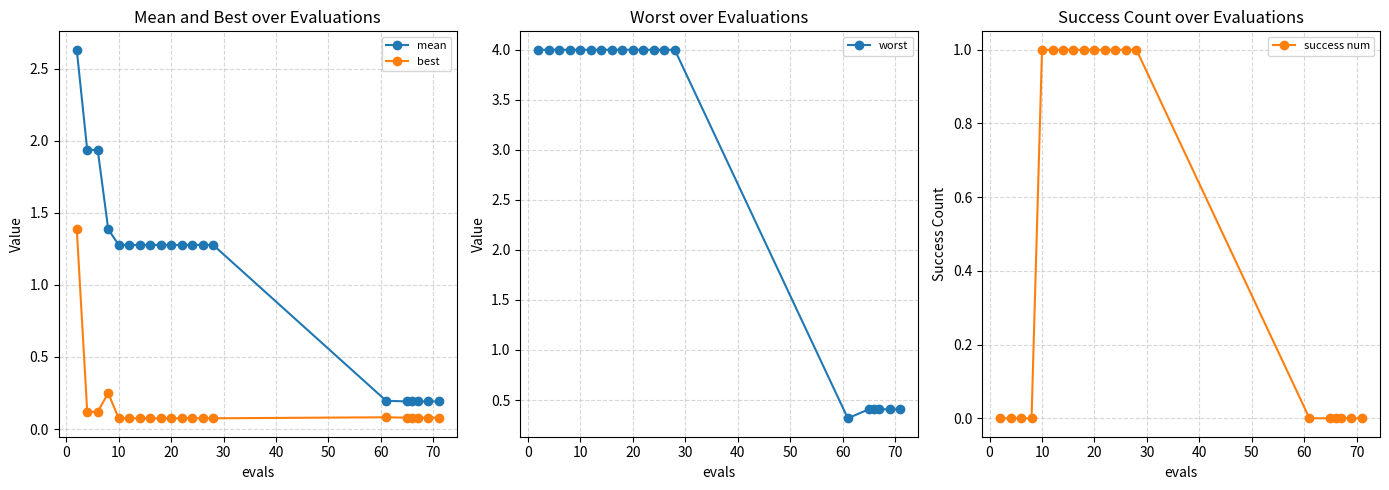

Read the success num value at 10.

1